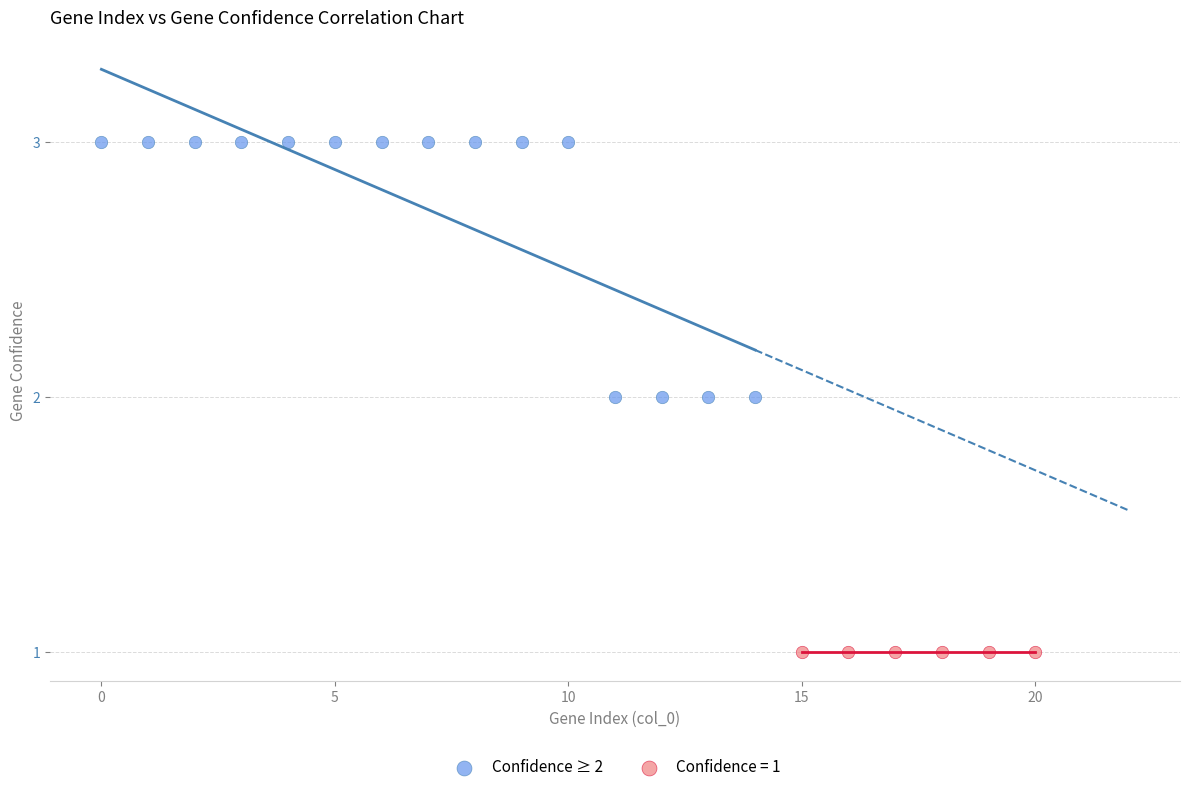

Which series reaches the minimum Y coordinate?

Confidence = 1